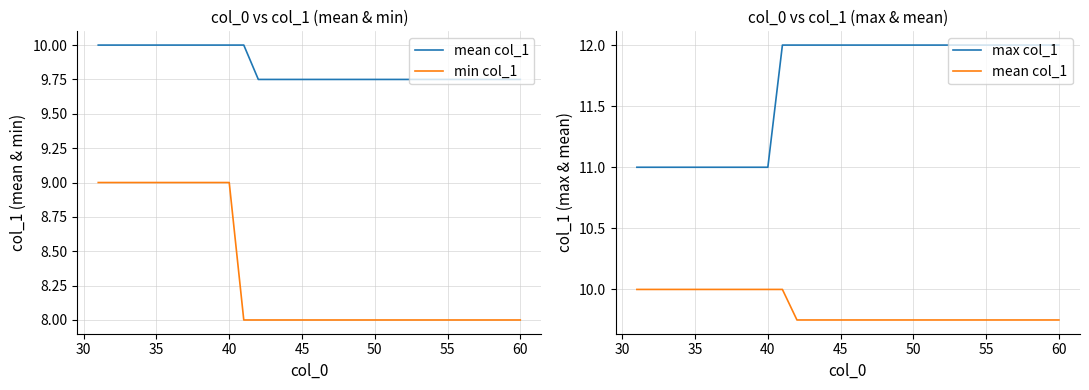

Rank the series by their average value, from highest to lowest.

max col_1, mean col_1, min col_1